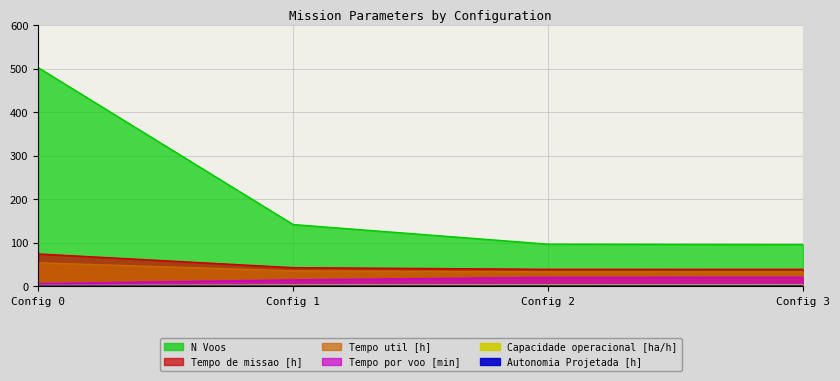

Which series has the widest spread of values?

N Voos